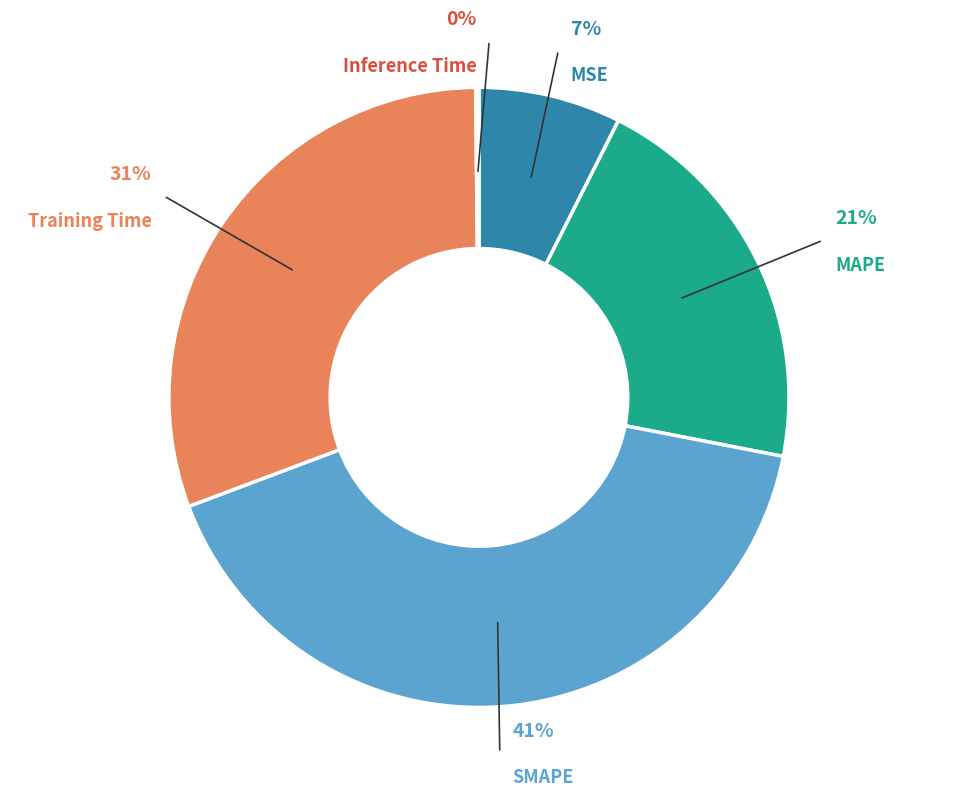

Is it true that Training Time is 37% of the pie?

False